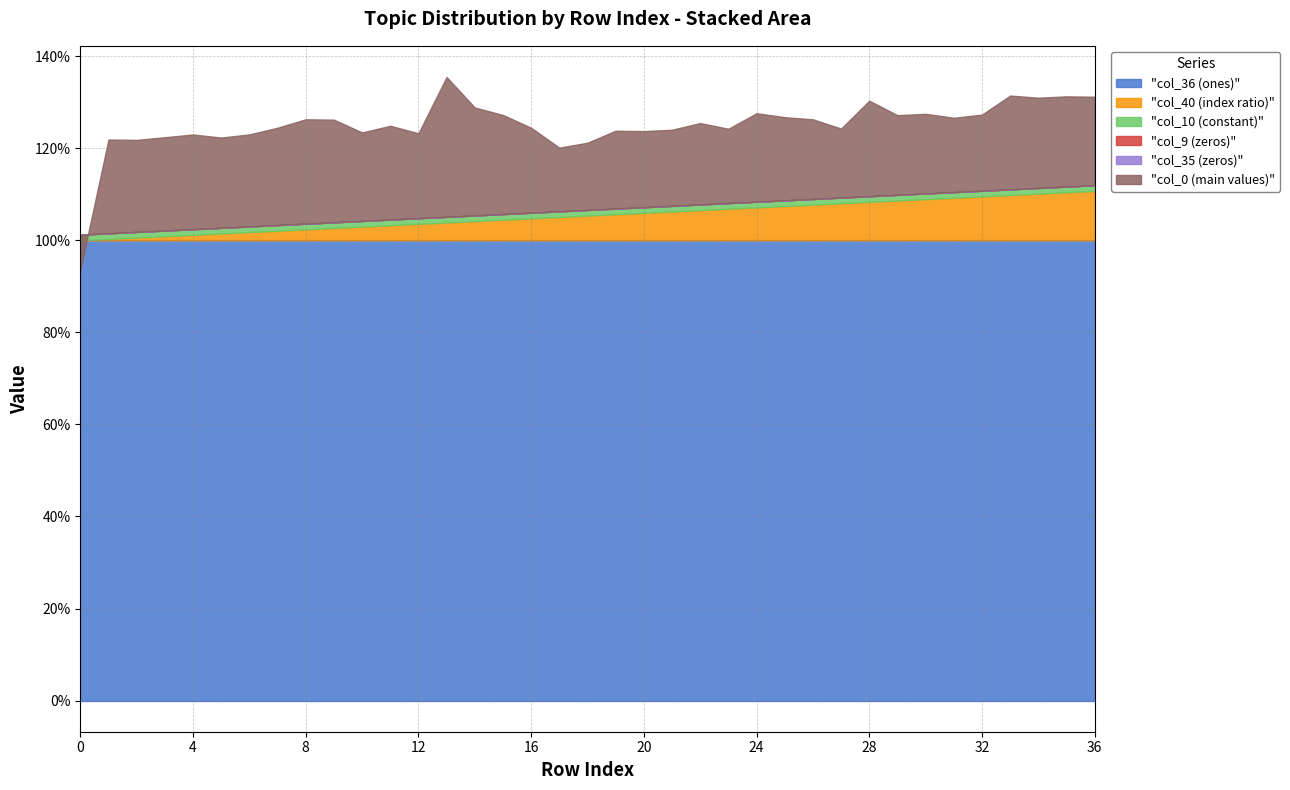

What is the value of the col_40 point at the 20th from the left?

0.1